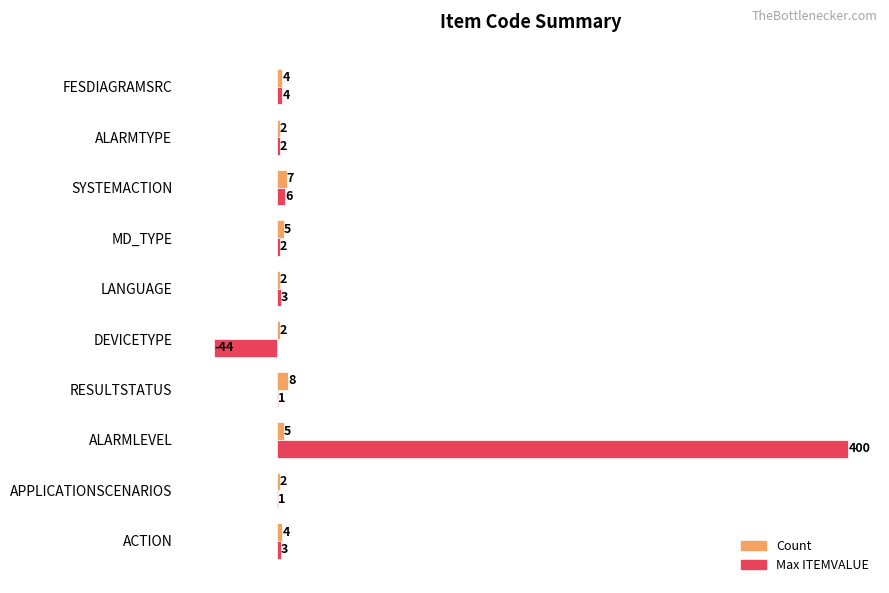

What is the sum of the Max ITEMVALUE values at LANGUAGE and ALARMLEVEL?

403